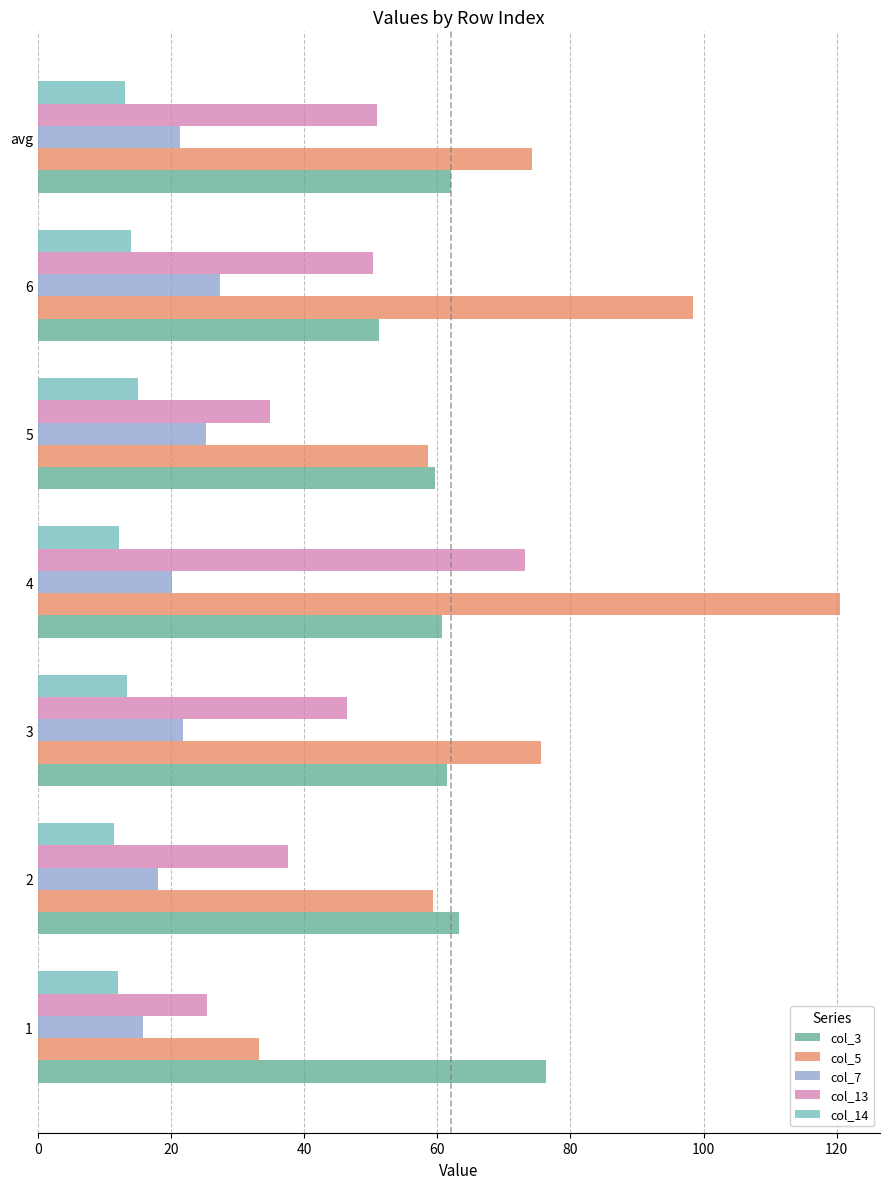

Between 1 and 4, which series saw the biggest shift?

col_5